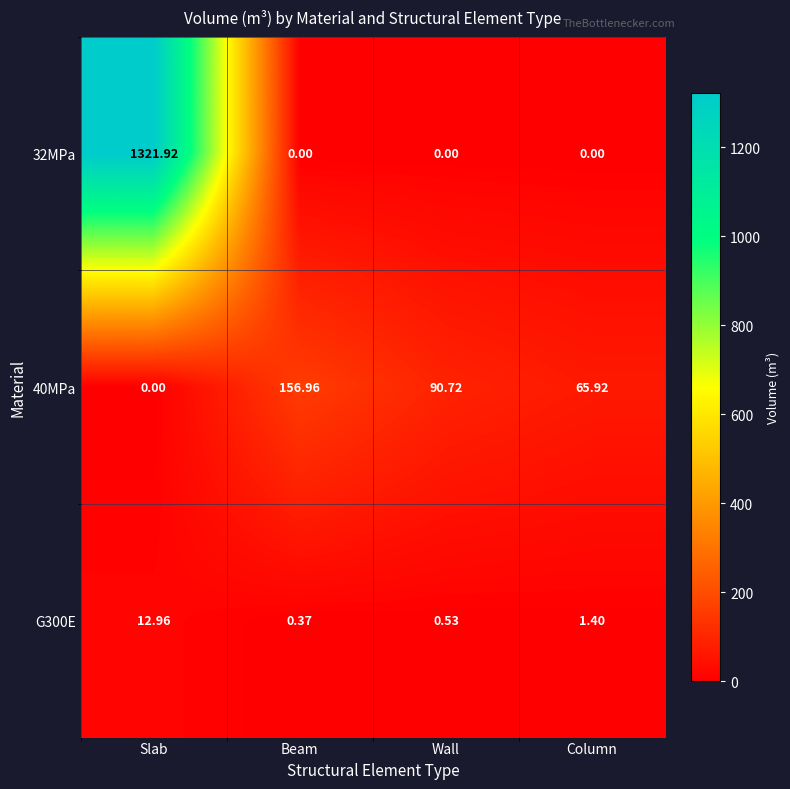

Where is G300E nearest to the value 6?

Column